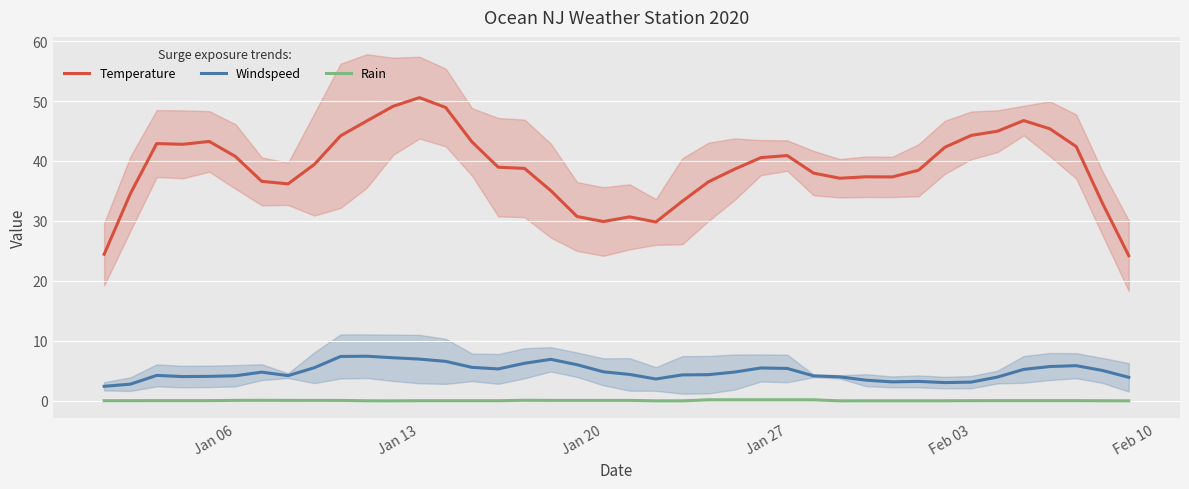

Which series has the largest range (max minus min)?

Temperature